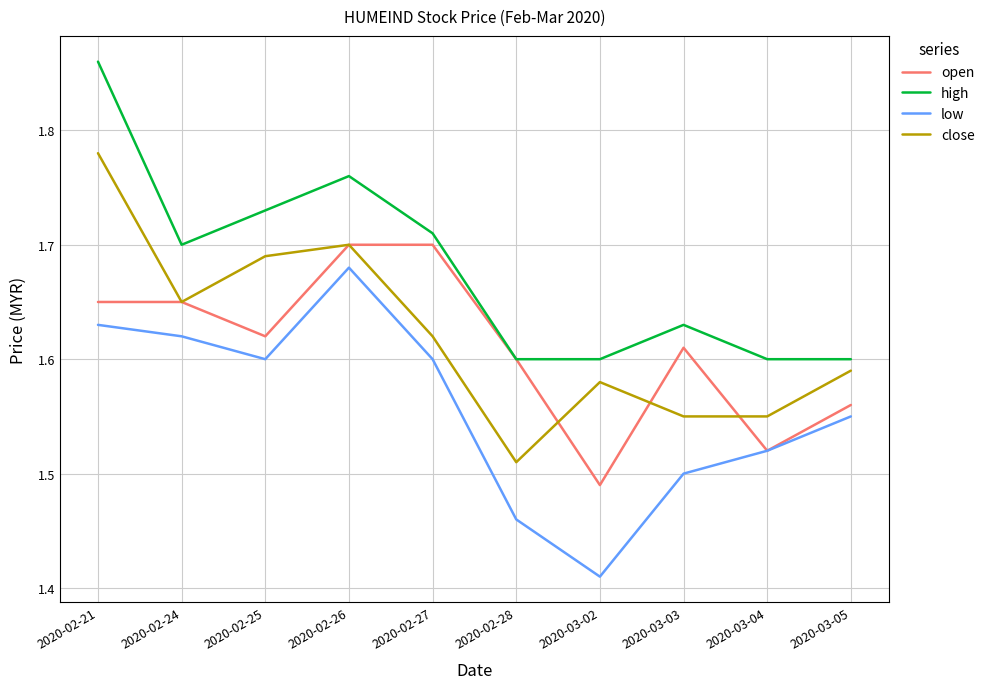

Which category has the lowest value across all series?

2020-03-02